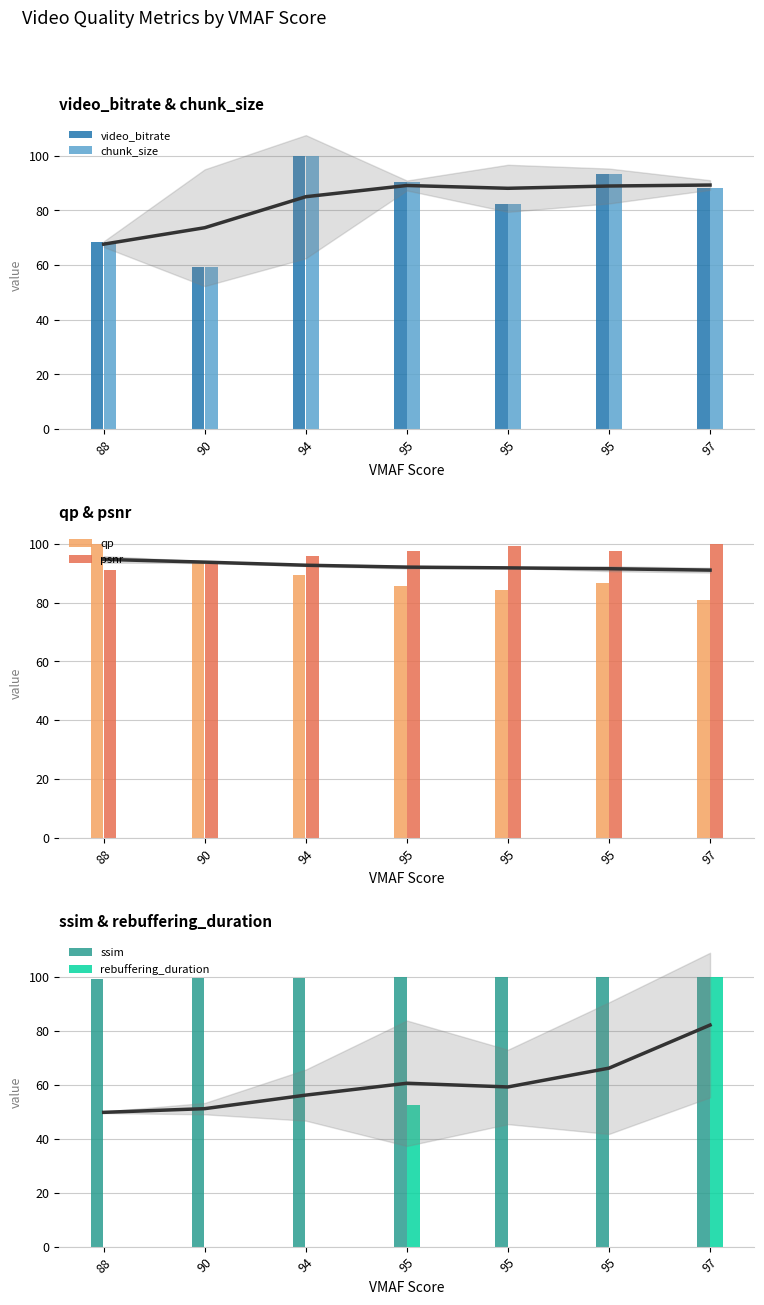

What is the sum of the video_bitrate values at 88 and 90?

127.7